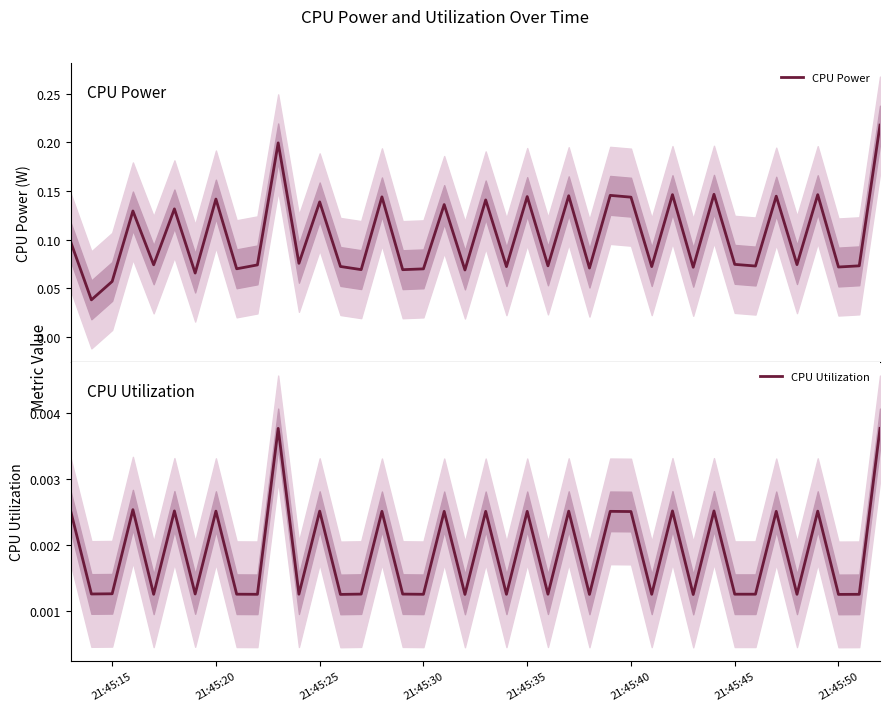

Is this an area chart (filled region under the line)?

No